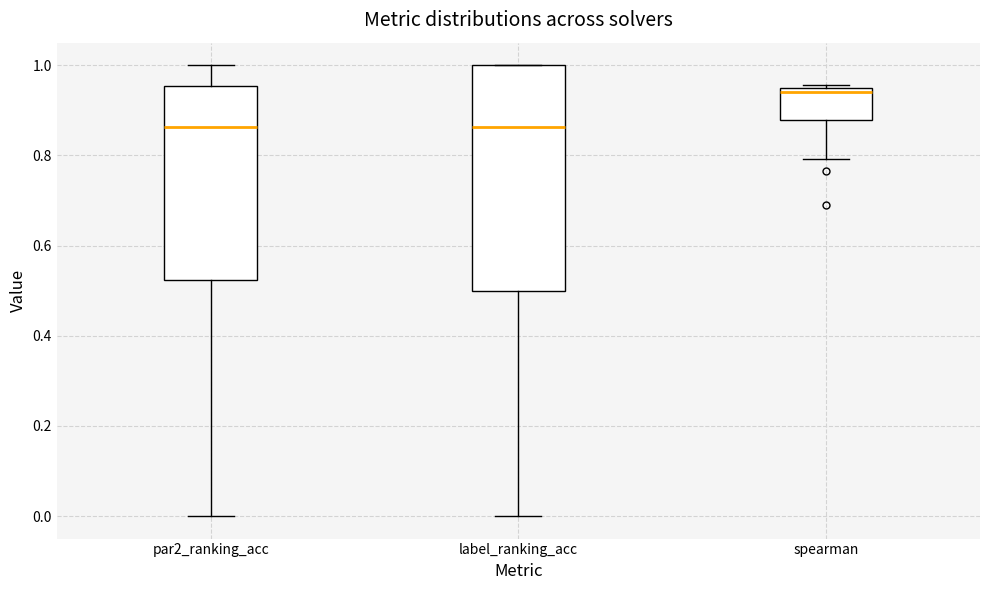

Where is the lower edge of the box for label_ranking_acc on the y-axis? The values are not printed on the chart, so give them approximately, as read against the axis.

0.50